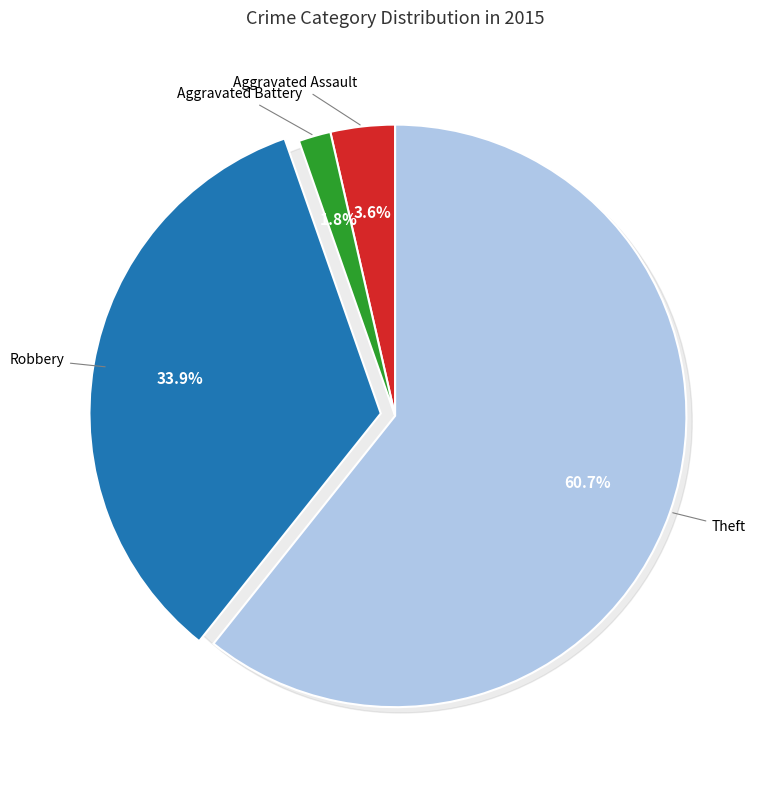

What is the largest slice in the pie chart?

Theft